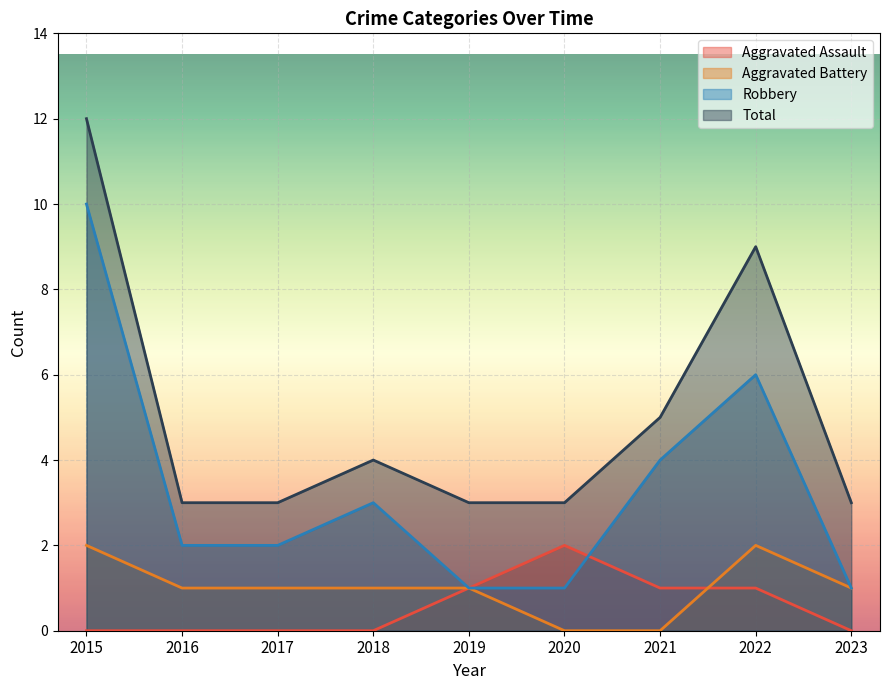

What is the maximum value for Total?

12